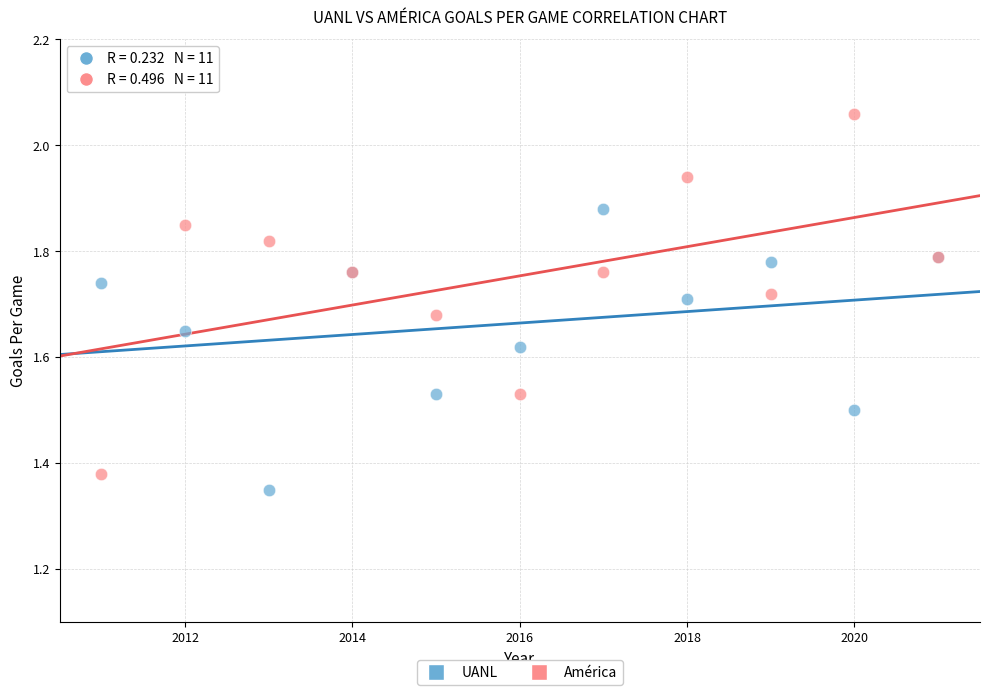

What are all the series names shown in the legend?

UANL, América